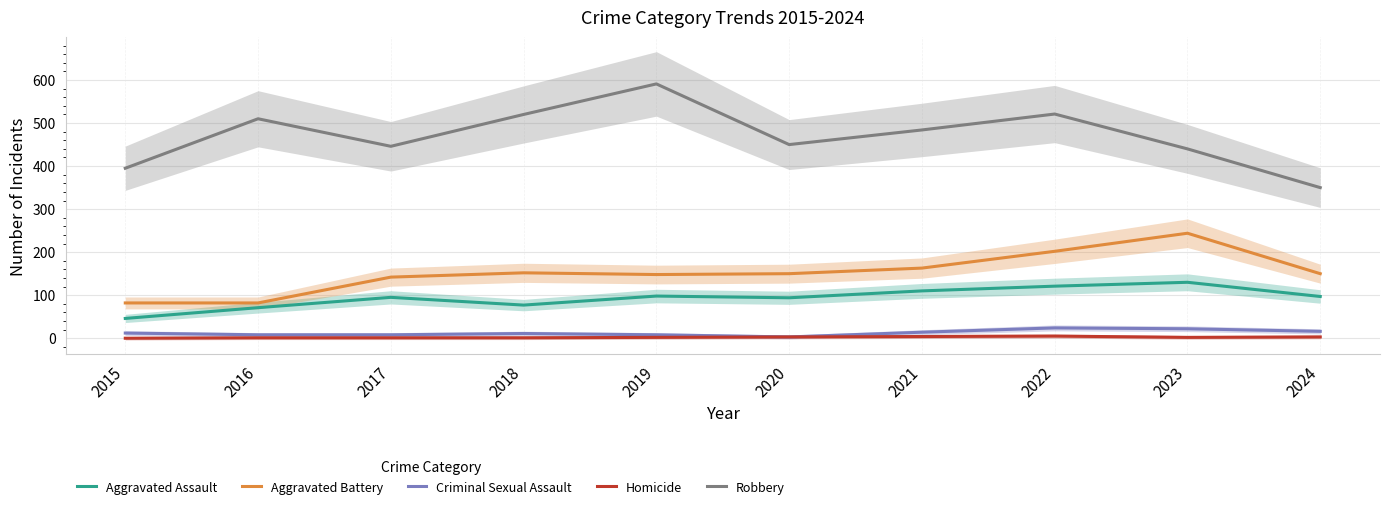

Read the Aggravated Assault value at 2016.

71